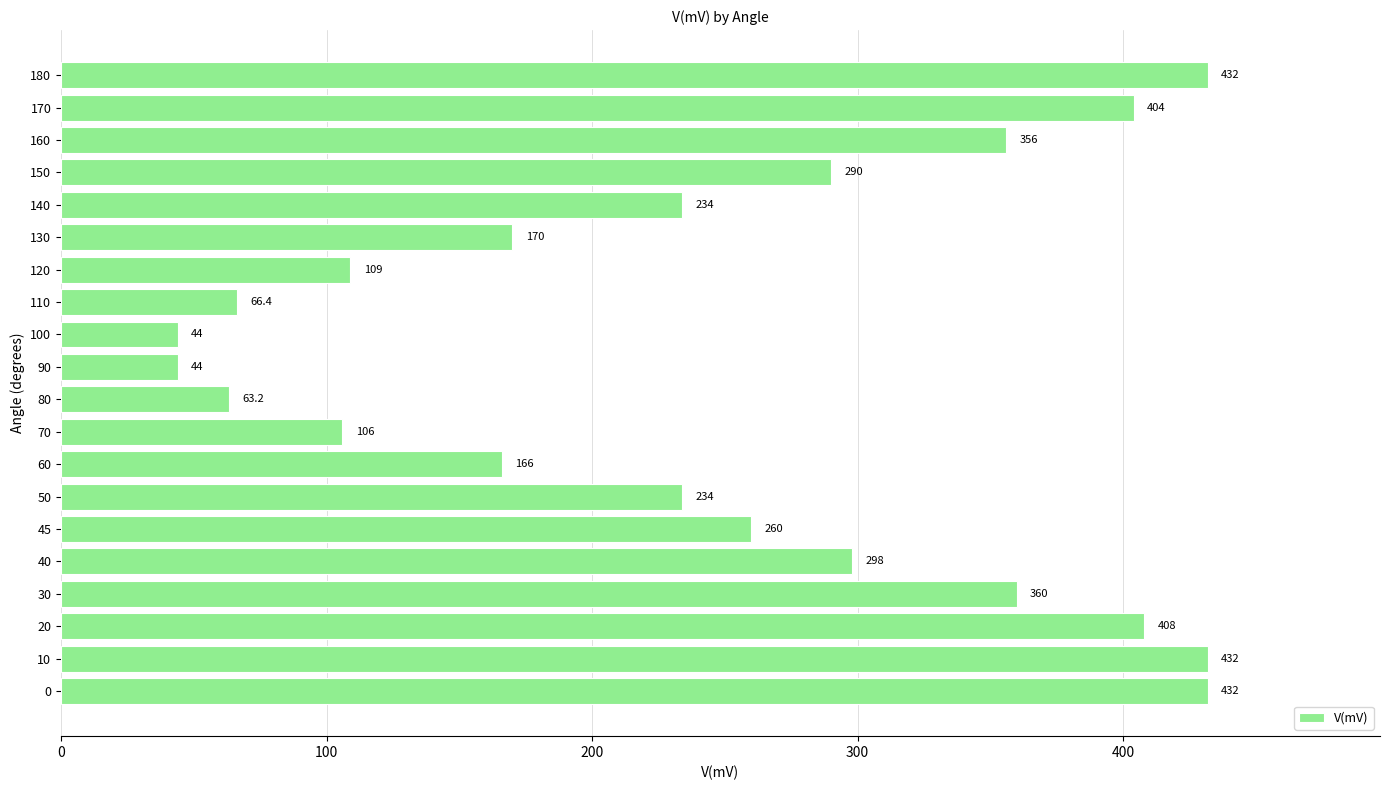

True or false: the data shows 155.9 at 120.

False